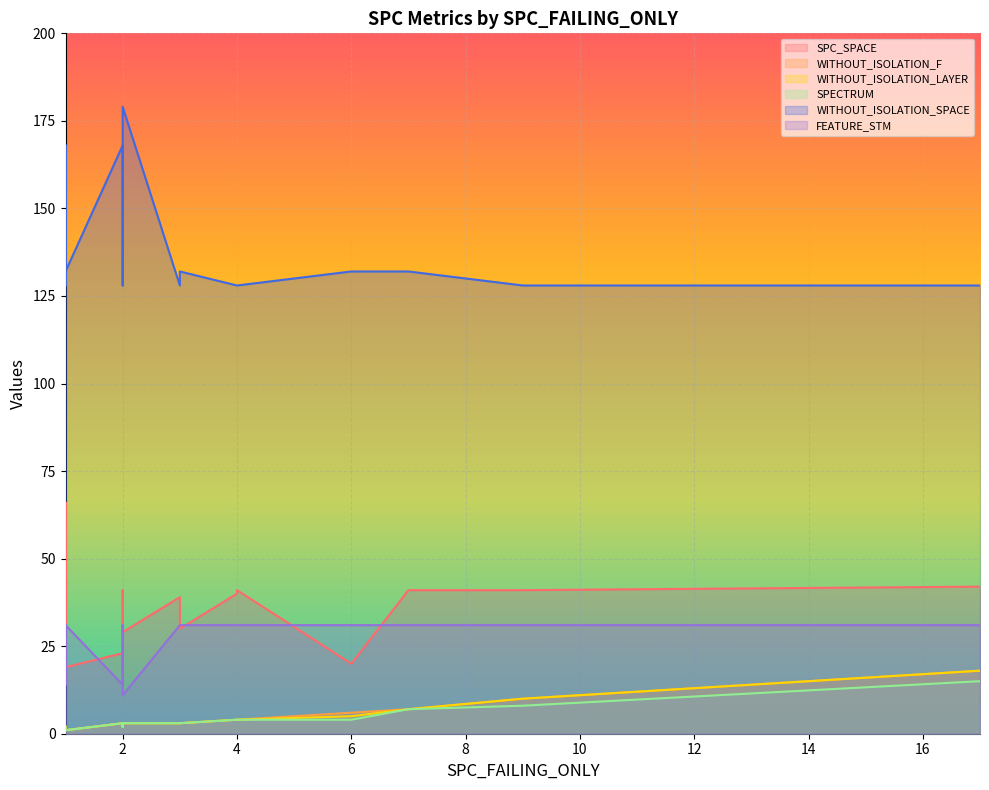

What is the sum of all WITHOUT_ISOLATION_F values?

84